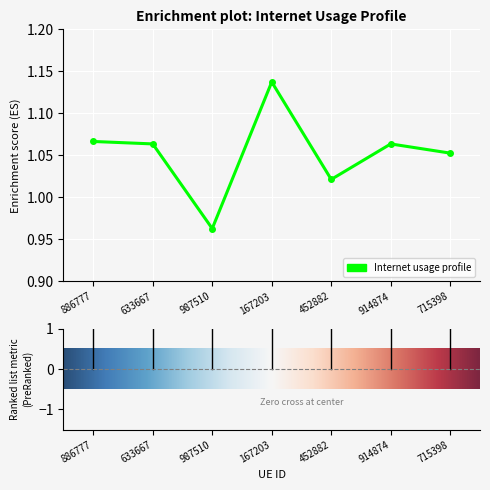

True or false: there are more than 1 points higher than both neighbors.

True